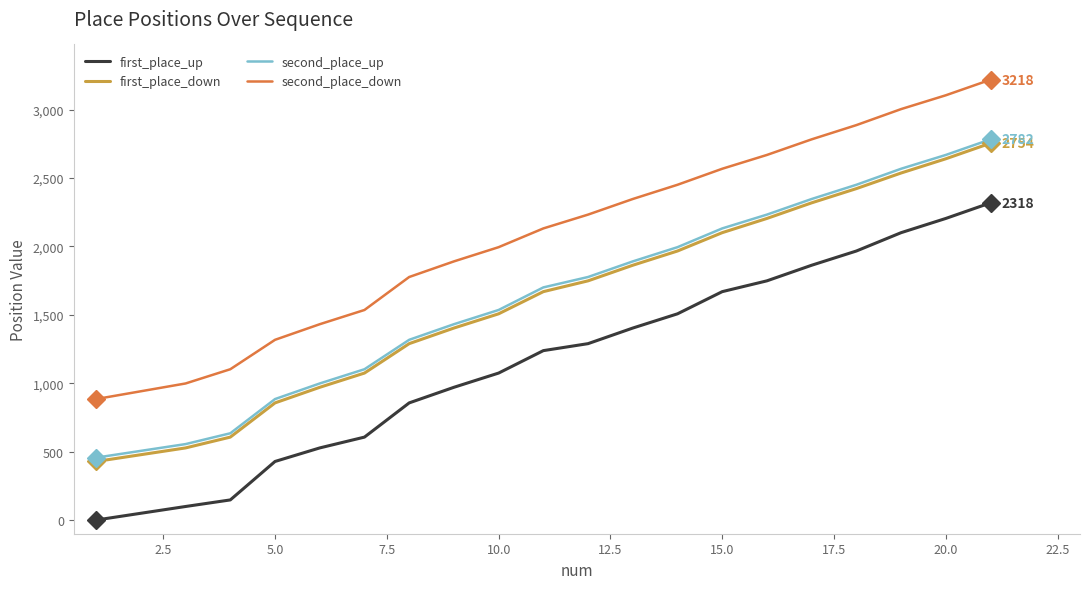

What is the maximum value for first_place_up?

2318